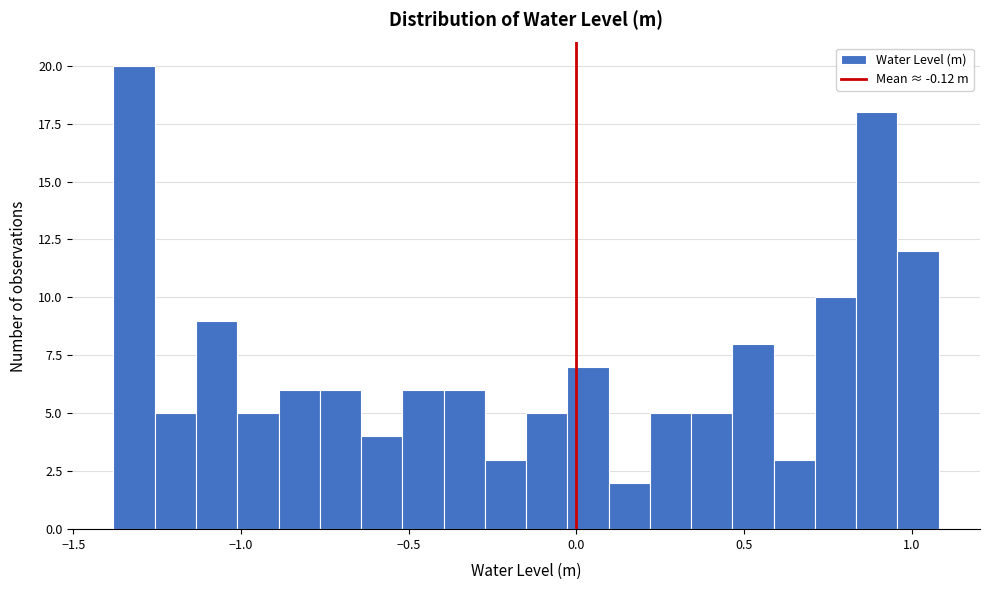

Around what value on the x-axis is the tallest bar? Give the approximate position of its centre, as read against the axis.

-1.30